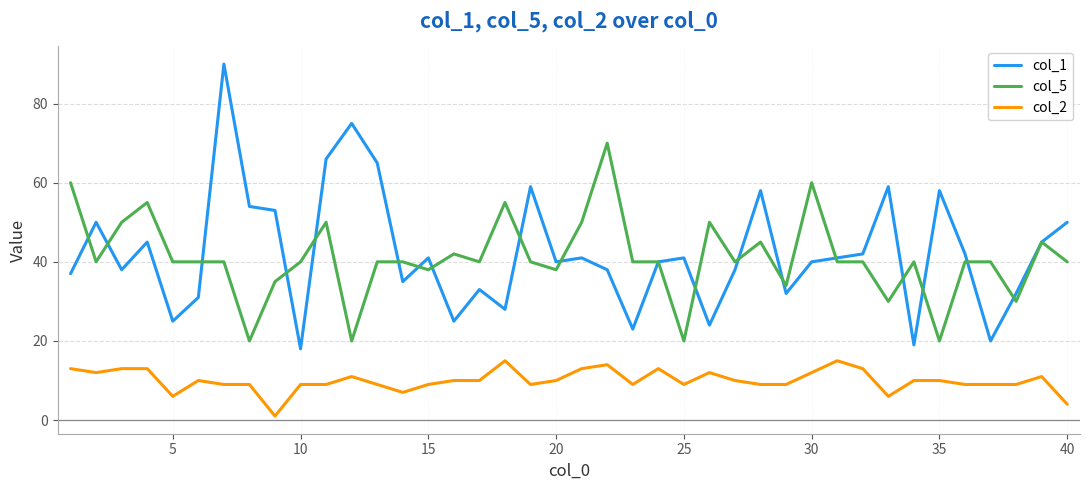

Which series has the widest spread of values?

col_1